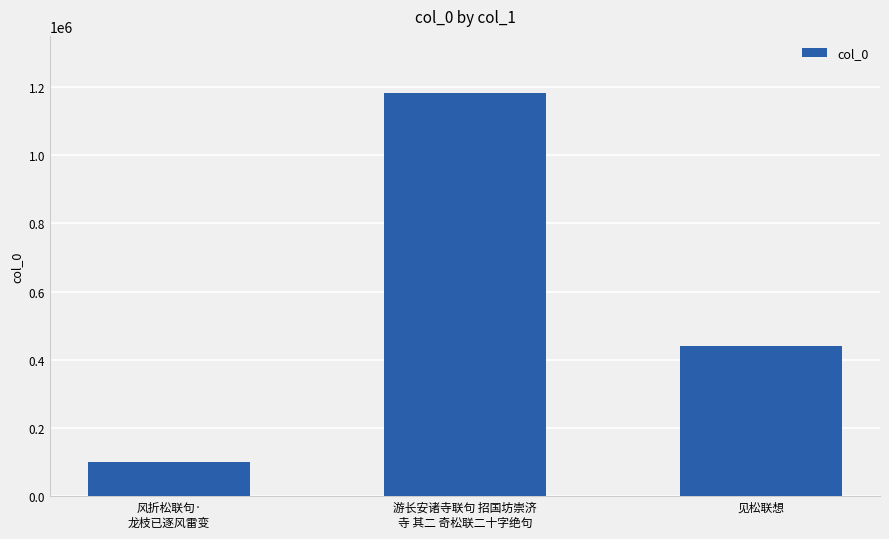

Rank the categories by value from highest to lowest.

游长安诸寺联句 招国坊崇济
寺 其二 奇松联二十字绝句, 见松联想, 风折松联句·
龙枝已逐风雷变